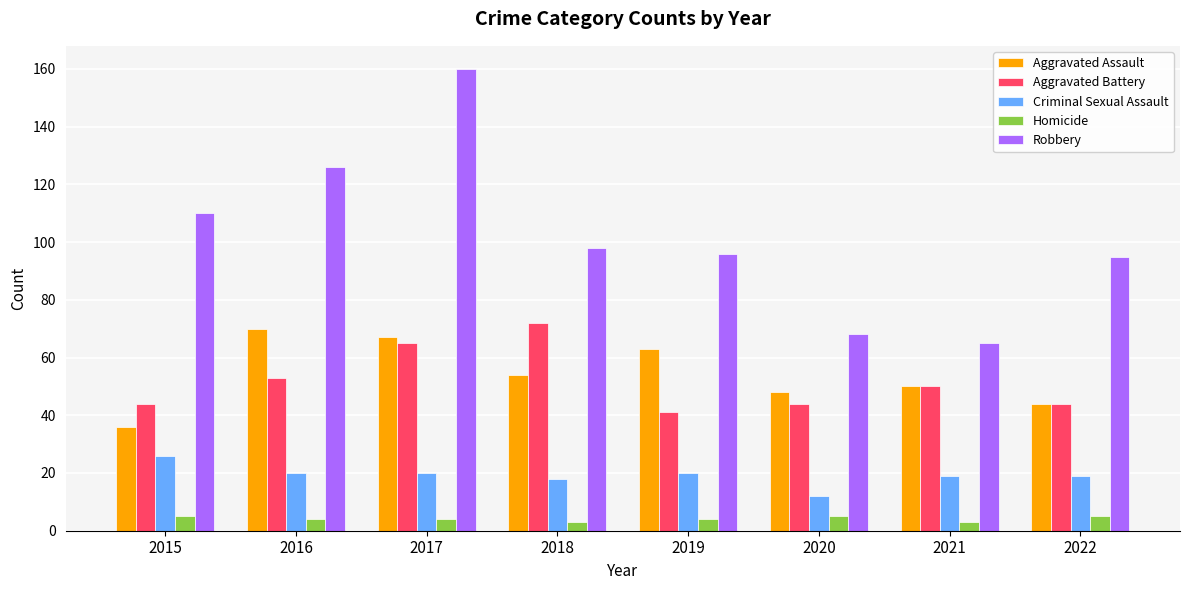

What is the total value across all series at 2019?

224